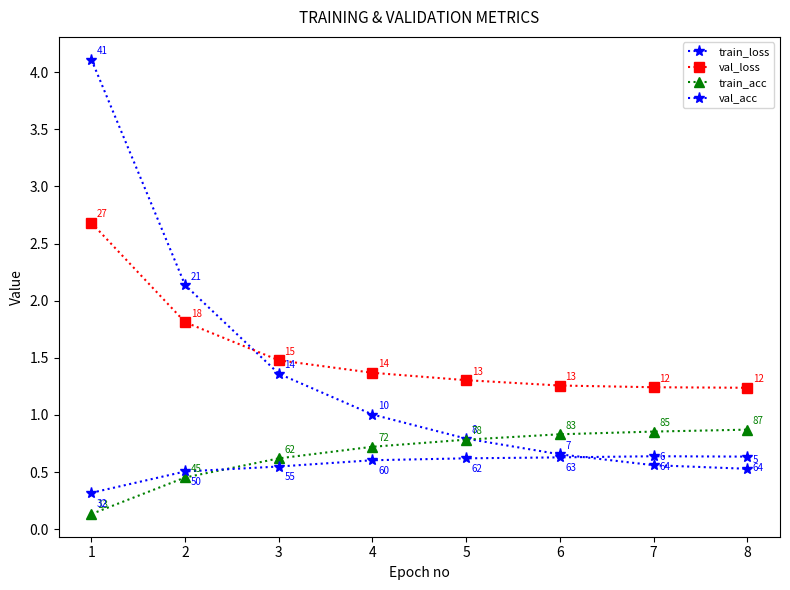

What is the sum of the val_loss values at 6 and 4?

2.6